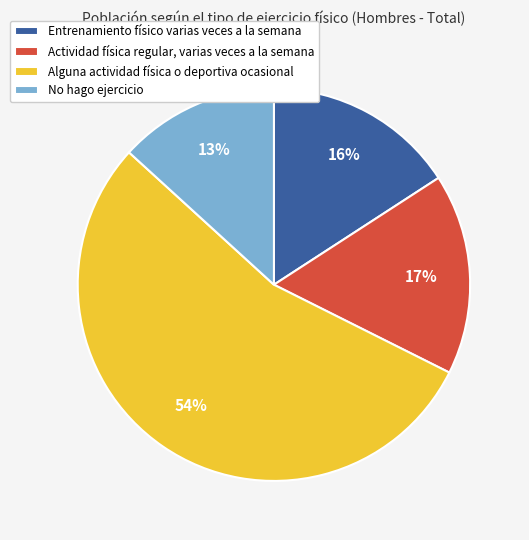

Which slice represents more than half of the pie?

Alguna actividad física o deportiva ocasional